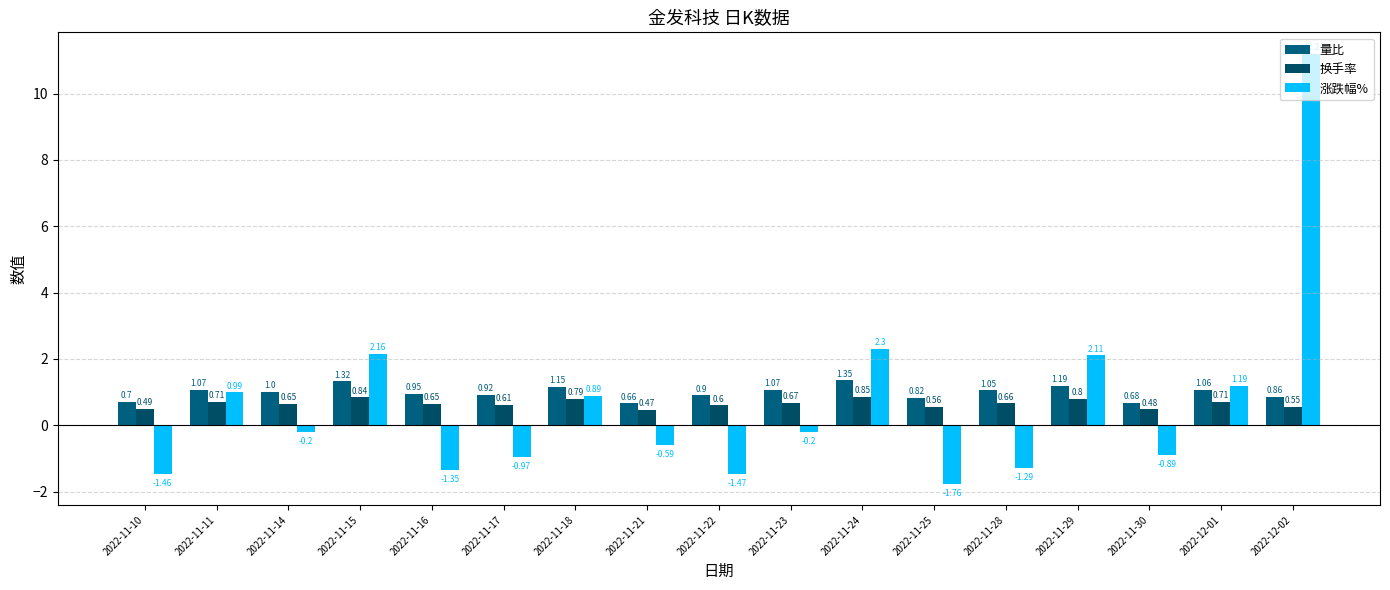

How many categories are shown in the chart?

17